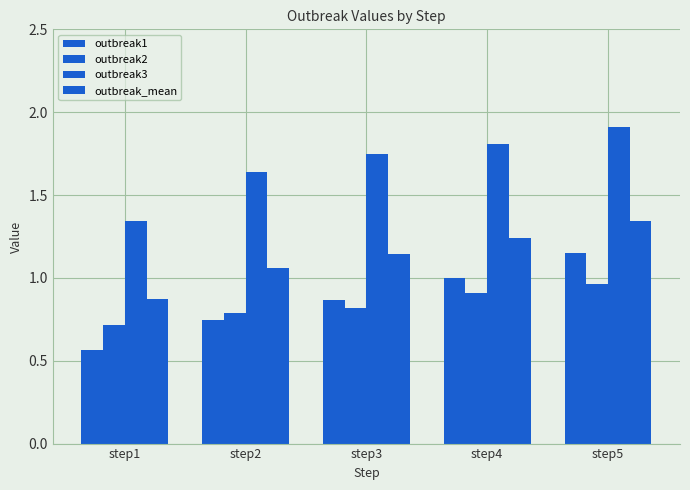

Are the bars horizontal?

No